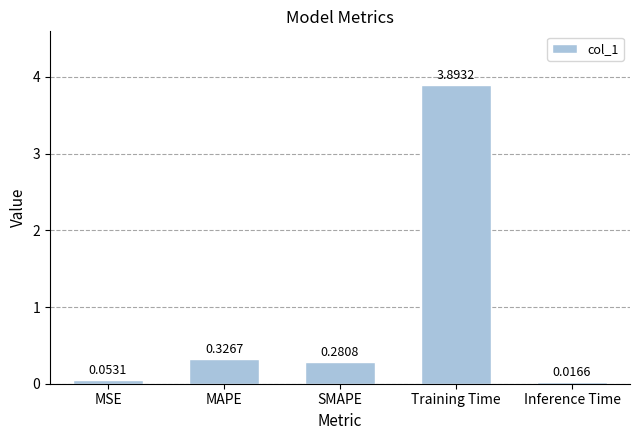

Which has a higher value, MAPE or MSE?

MAPE